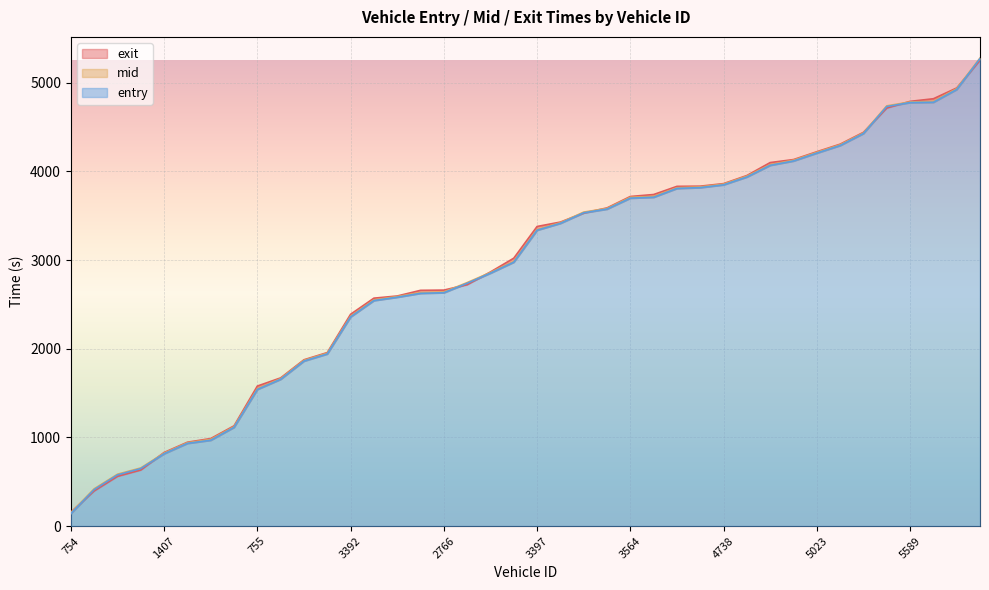

What are all the series names shown in the legend?

entry, mid, exit